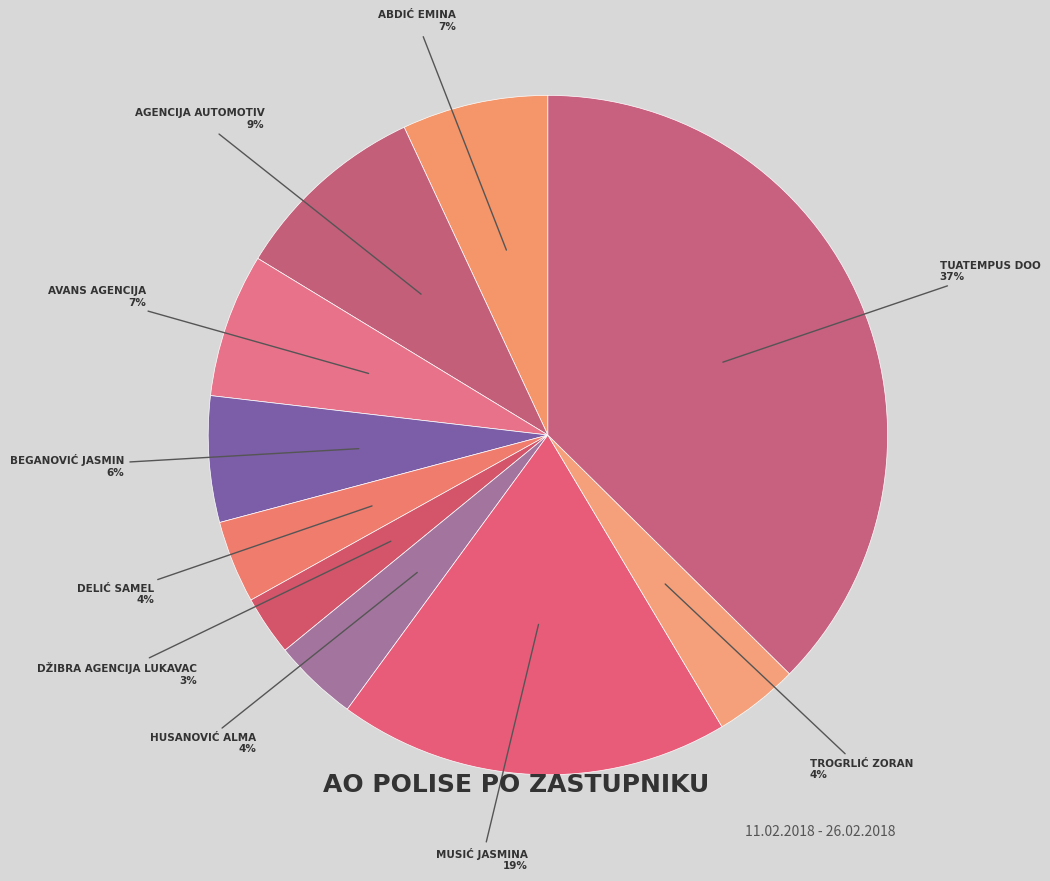

To the nearest percent, what is the difference between the MUSIĆ JASMINA and HUSANOVIĆ ALMA slice percentages?

15%